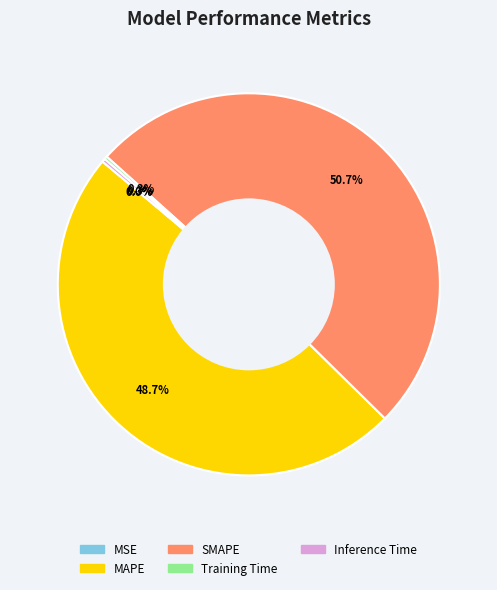

To the nearest percent, what is the difference between the largest and smallest slice percentages?

51%